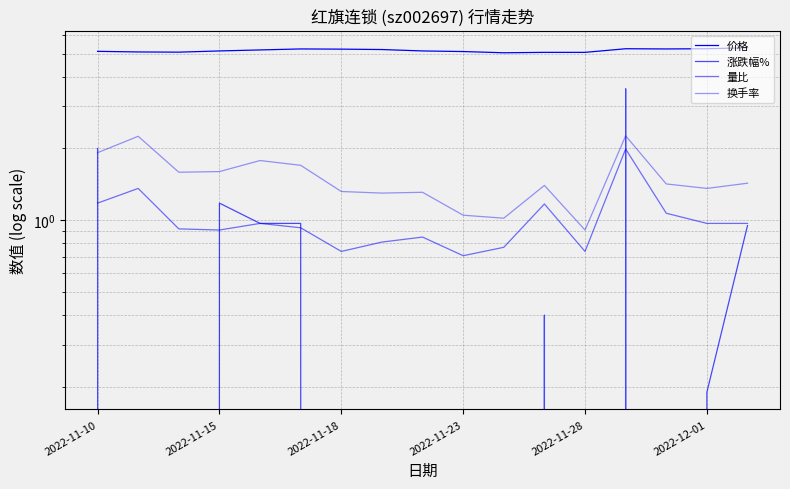

Where does the 换手率 series first go above 1?

2022-11-10